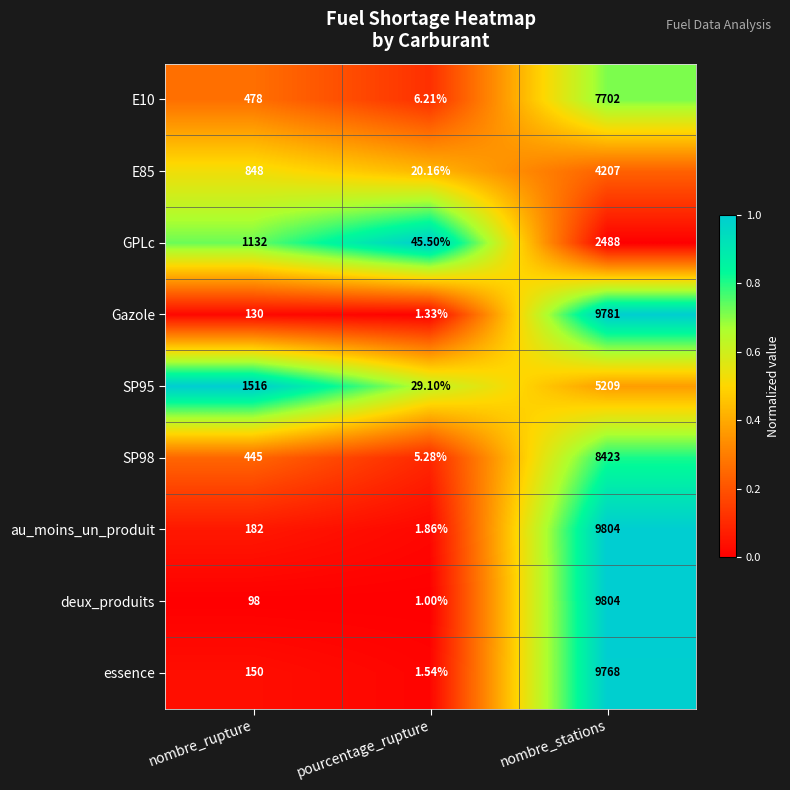

Where is GPLc nearest to the value 1266?

nombre_rupture